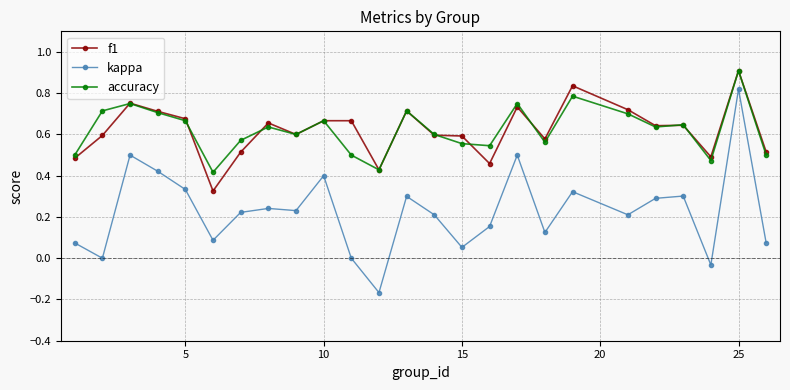

True or false: f1 has more than 0 points higher than both neighbors.

True